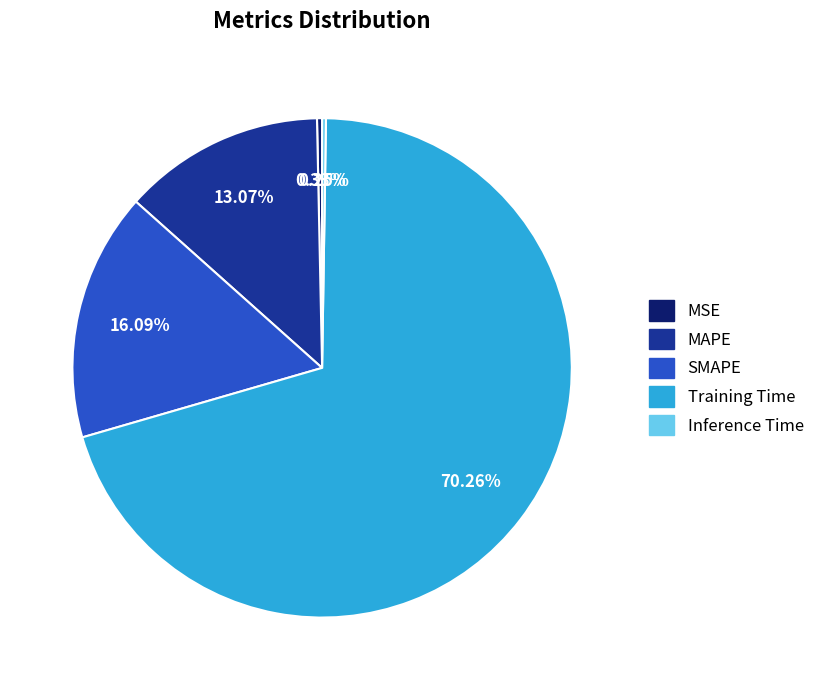

Is there any slice that represents more than half of the pie?

Yes